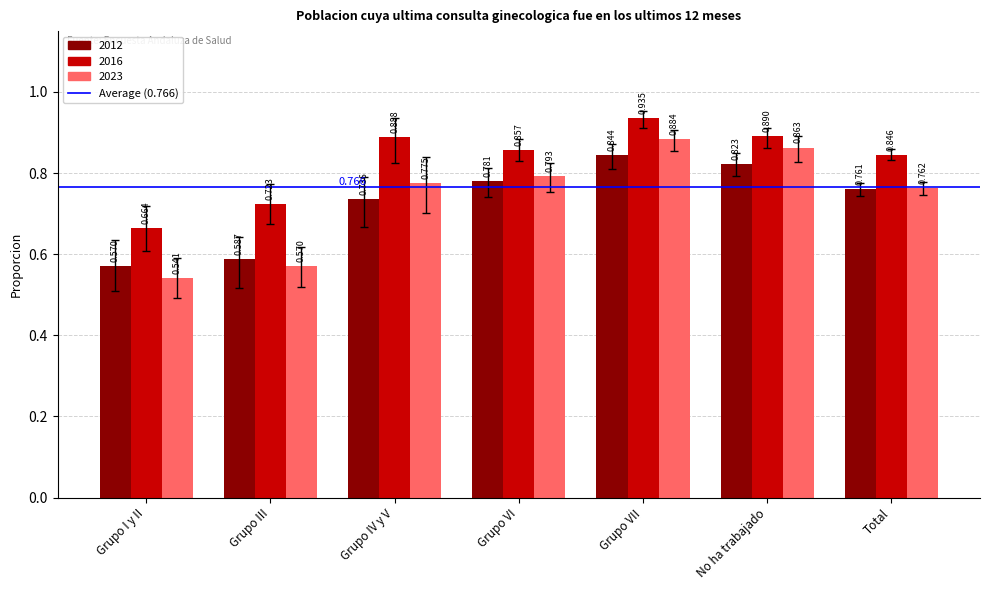

What position from the left is Grupo VI?

4